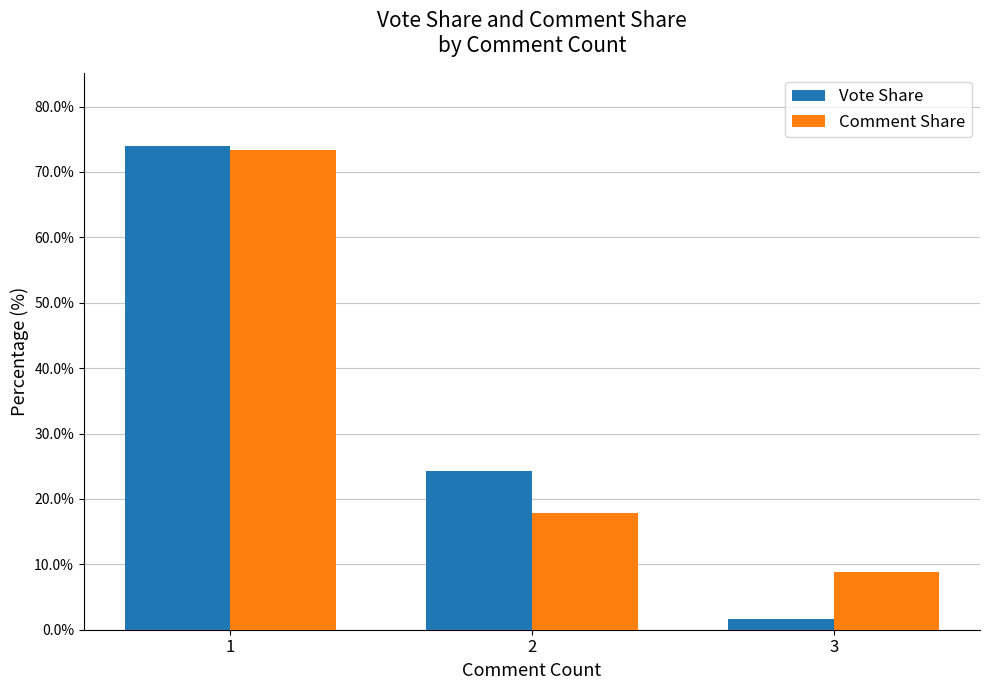

What is the difference between the highest and lowest values at 2?

6.5